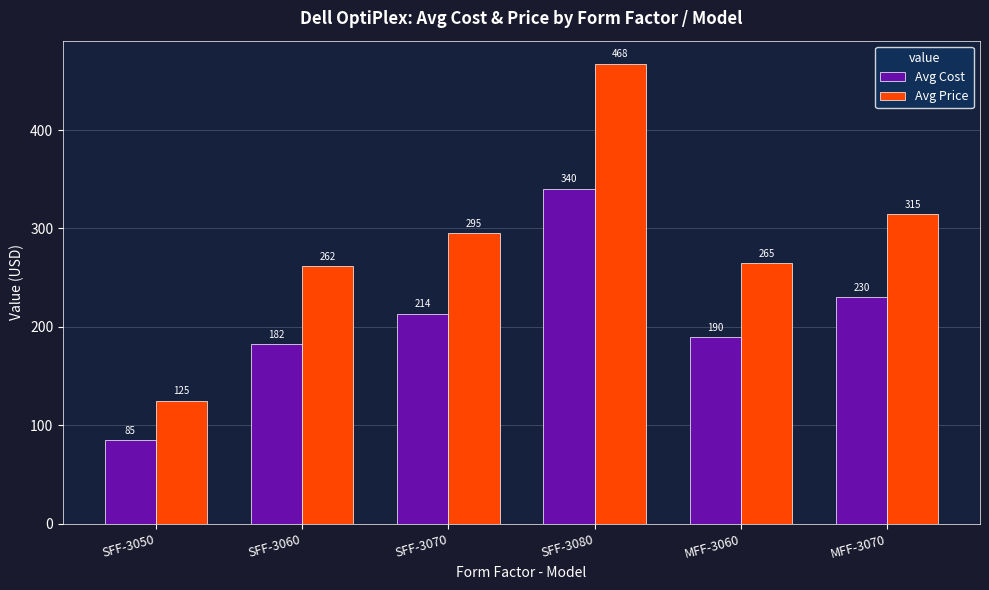

Rank the categories by Avg Cost value from lowest to highest.

SFF-3050, SFF-3060, MFF-3060, SFF-3070, MFF-3070, SFF-3080